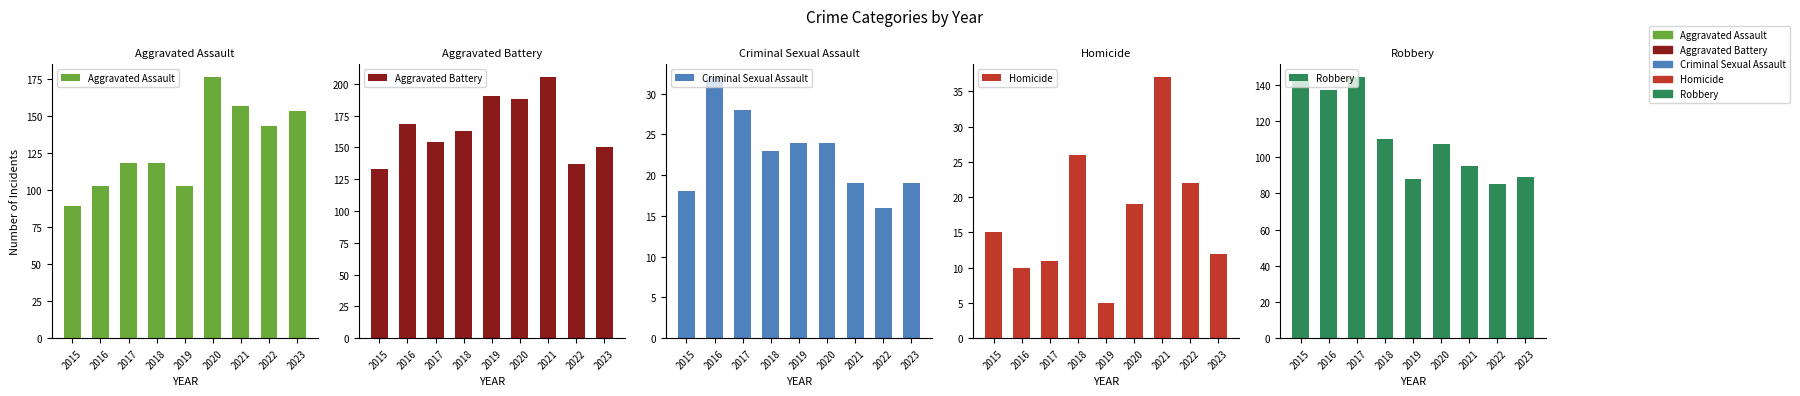

How many series are shown in this chart?

5